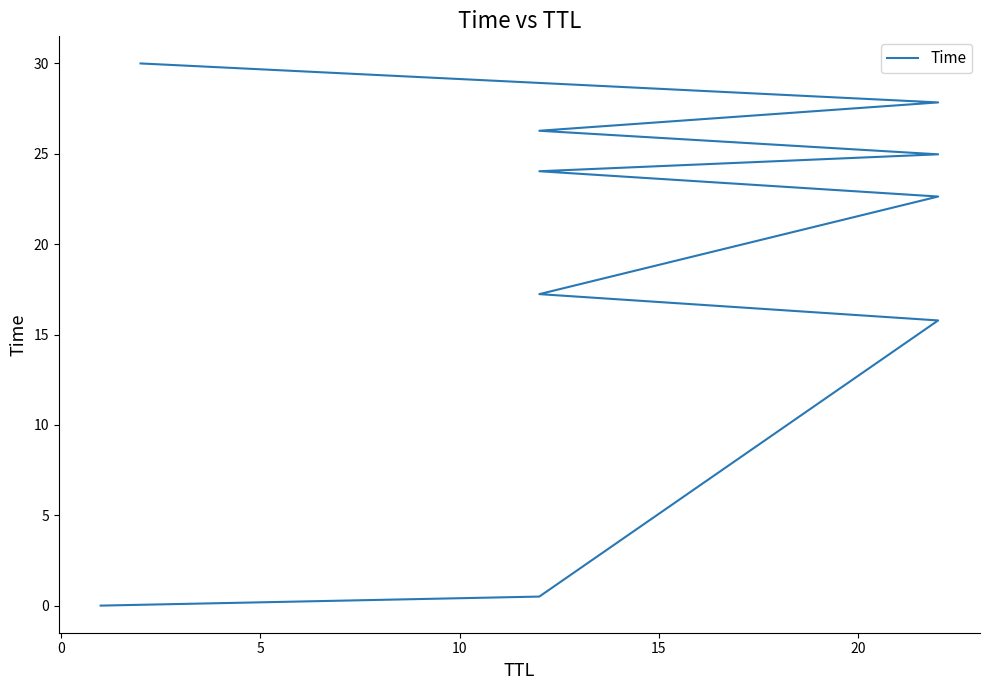

Count the number of data series in this chart.

1